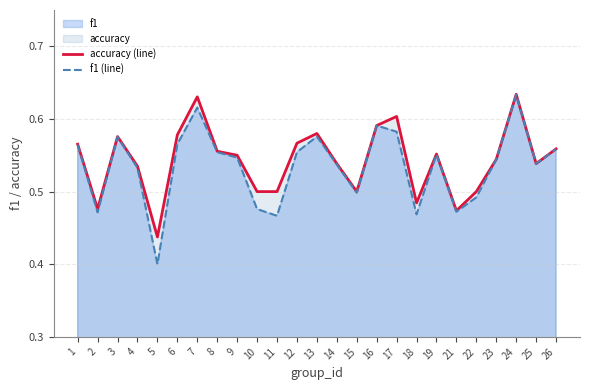

Which label corresponds to the smallest value in the chart?

5